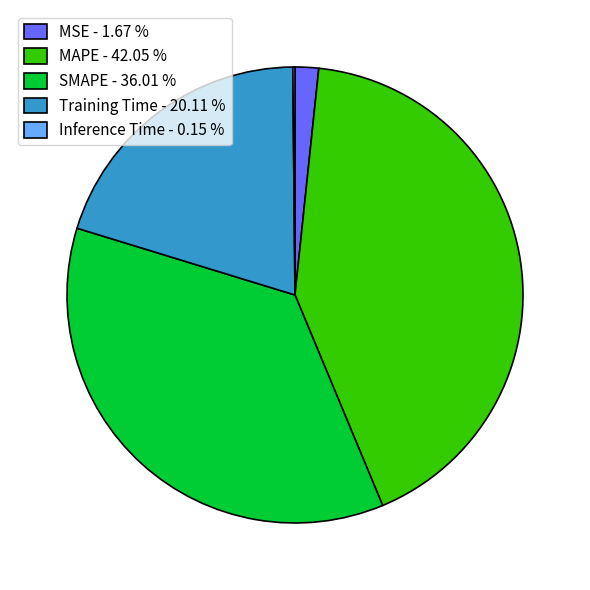

Which has a higher value, MSE - 1.67 % or Training Time - 20.11 %?

Training Time - 20.11 %